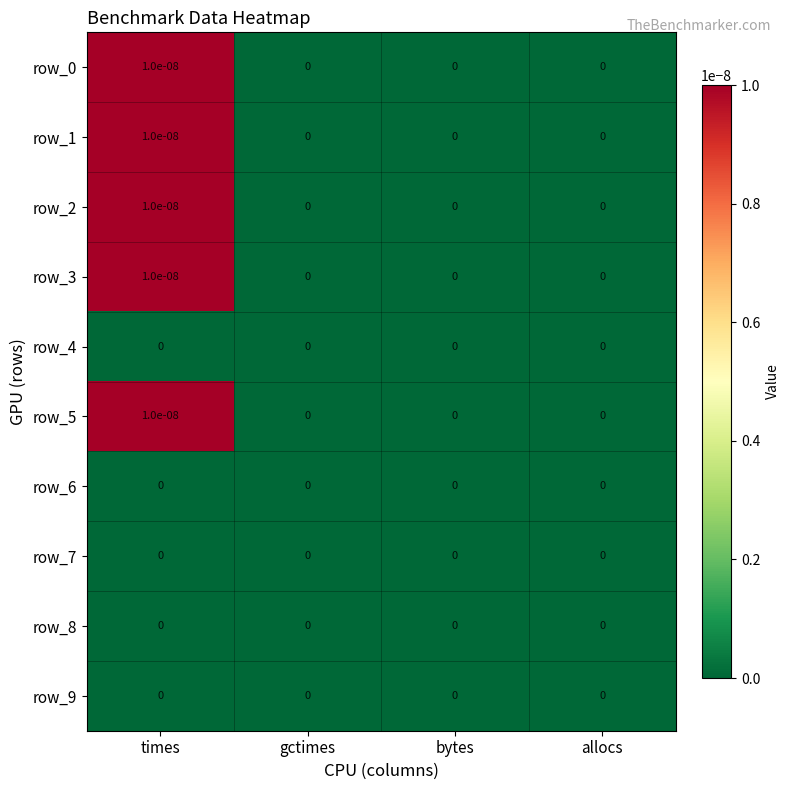

True or false: row_9 has a value of 0.0 at gctimes.

True